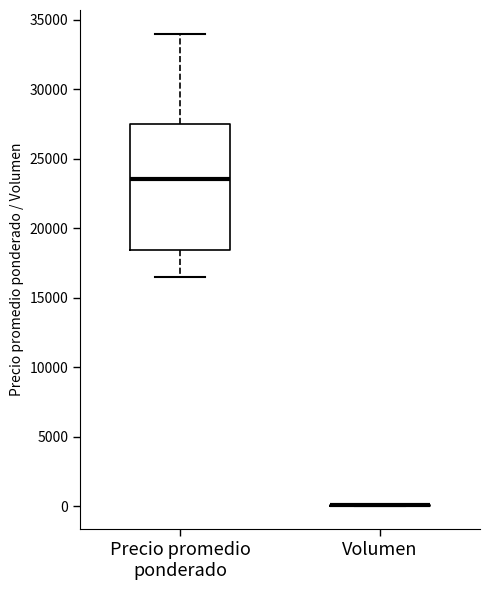

Where does the lower whisker of the box for Precio promedio ponderado end on the y-axis? The values are not printed on the chart, so give them approximately, as read against the axis.

16500